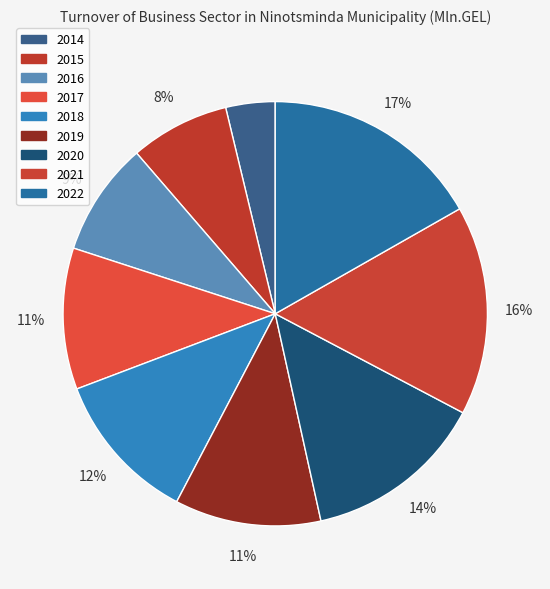

Approximately how many times larger is the value at 2017 compared to 2019?

1.0